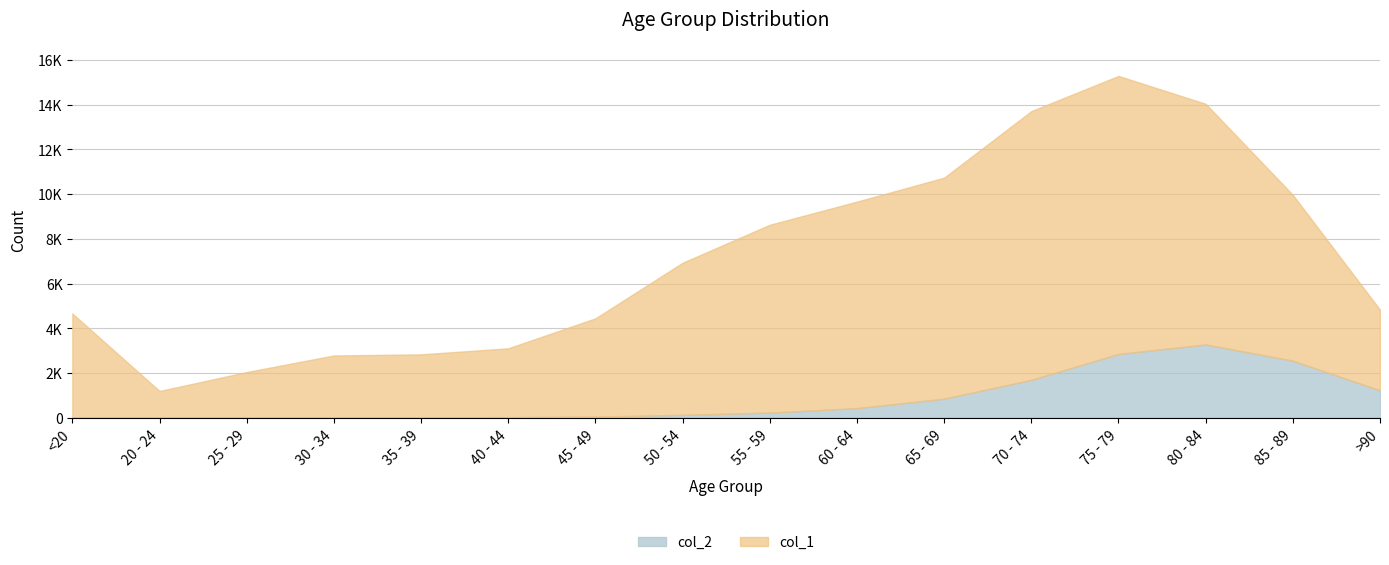

True or false: col_2 has a value of 24 at 40 - 44.

True